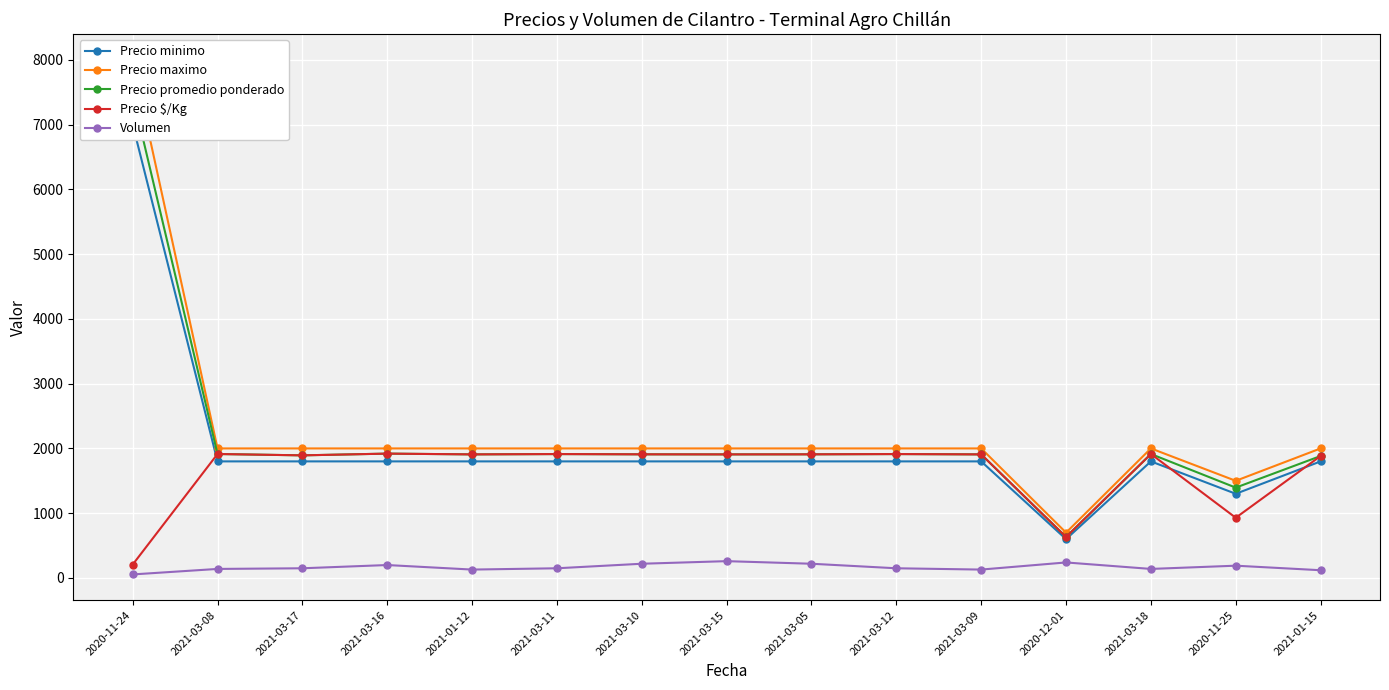

Where is Precio maximo nearest to the value 4350?

2021-03-08